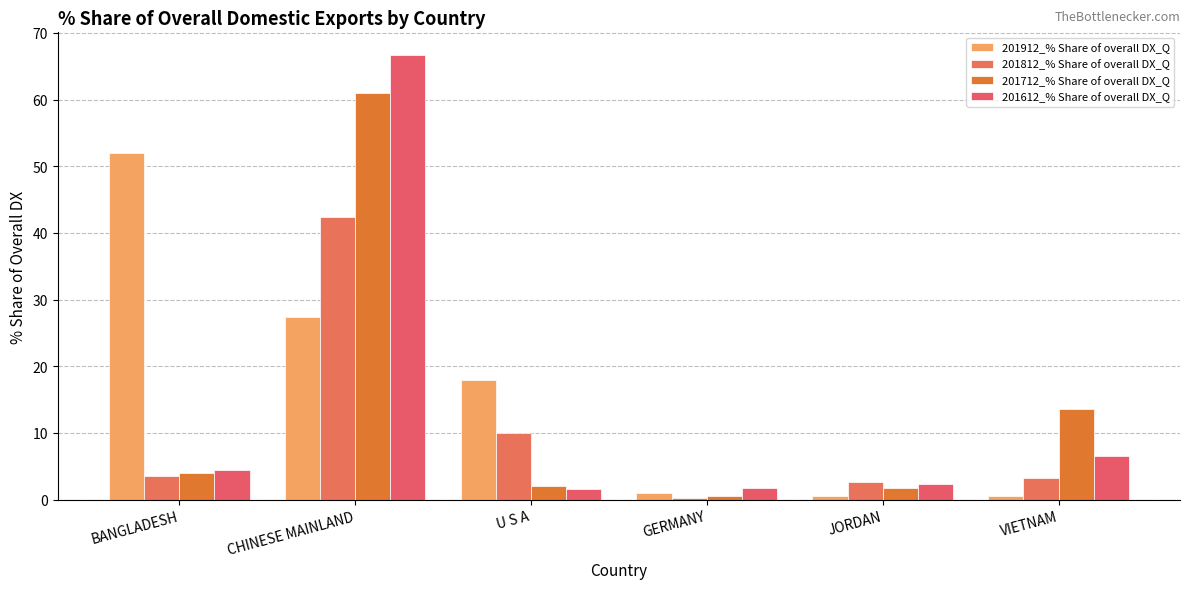

What is the total value across all series at CHINESE MAINLAND?

197.4